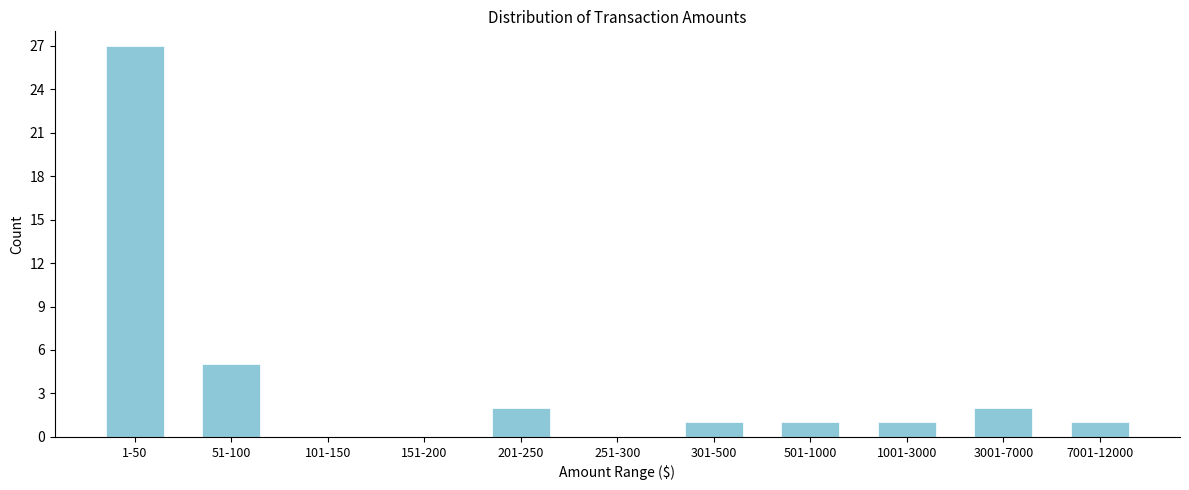

Reading left to right, transcribe all the data shown in this chart.

1-50=27	51-100=5	101-150=0	151-200=0	201-250=2	251-300=0	301-500=1	501-1000=1	1001-3000=1	3001-7000=2	7001-12000=1